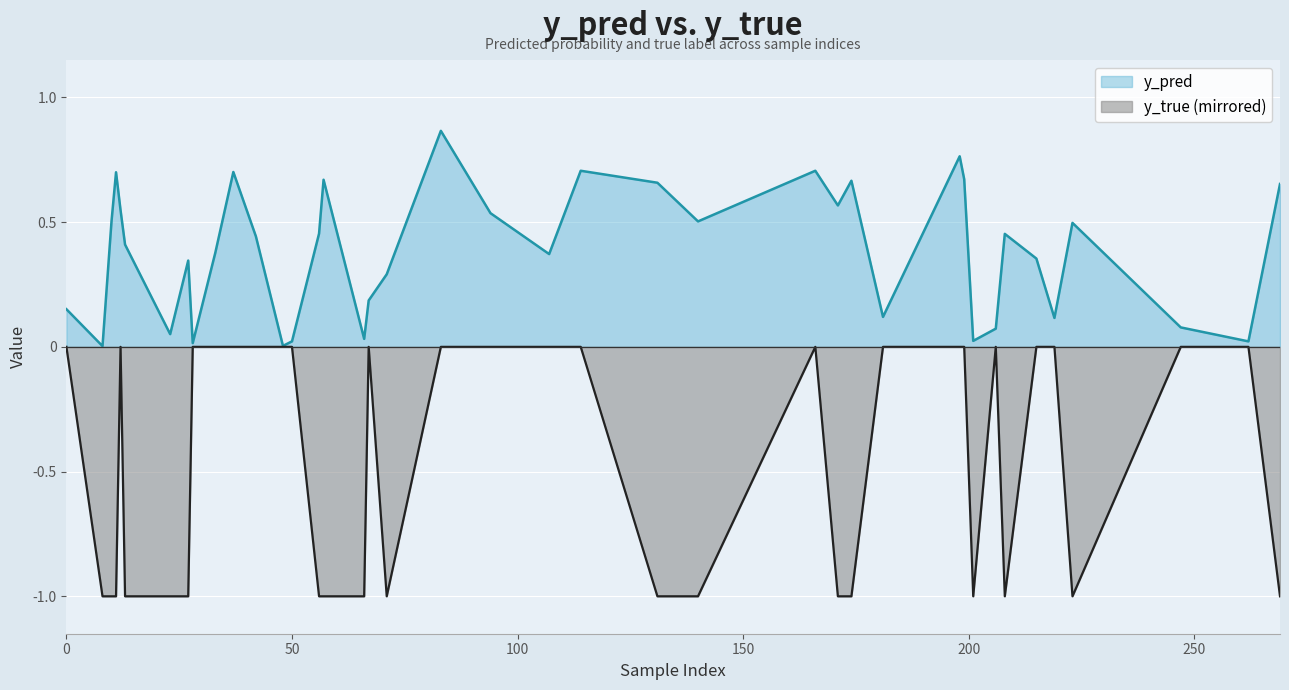

What is the average value of the y_pred series?

0.4